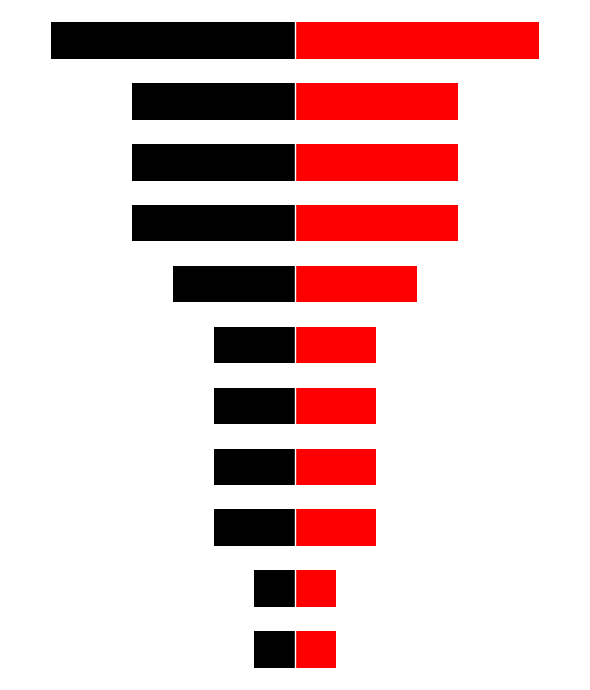

Which series changed the most between 5 and 10?

Left (Black)